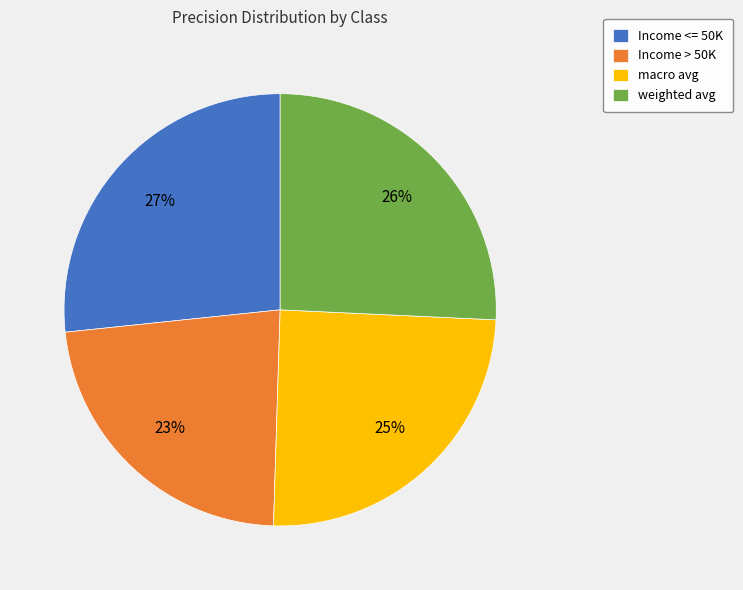

Is the sum of macro avg and Income > 50K greater than half?

No